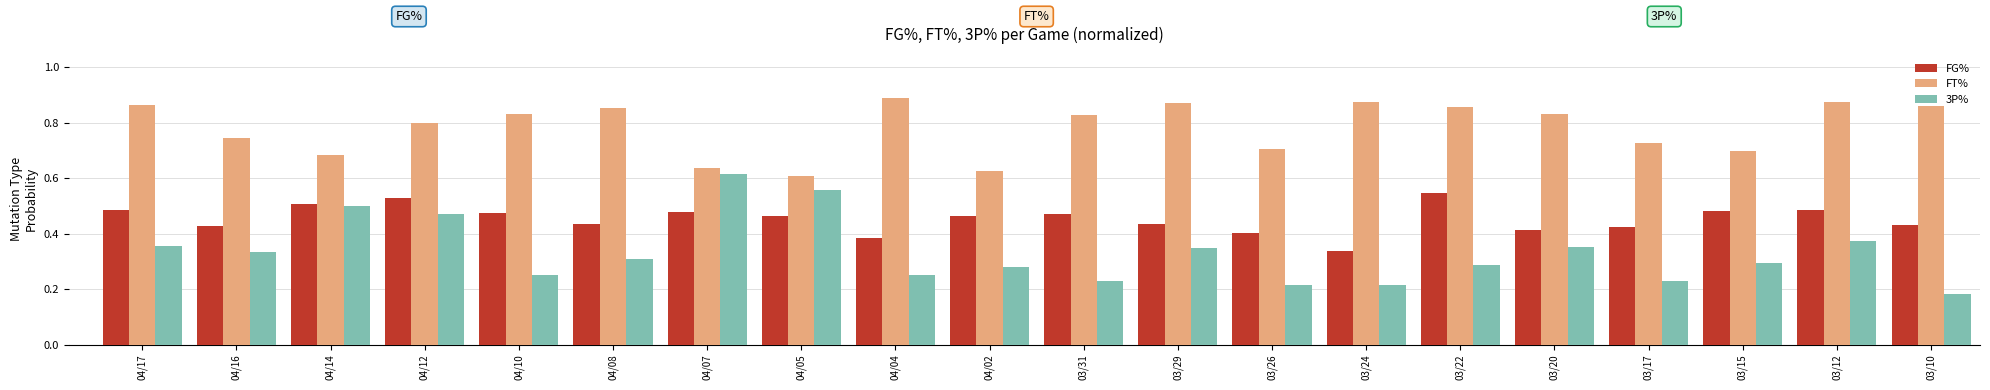

Are the bars horizontal?

No